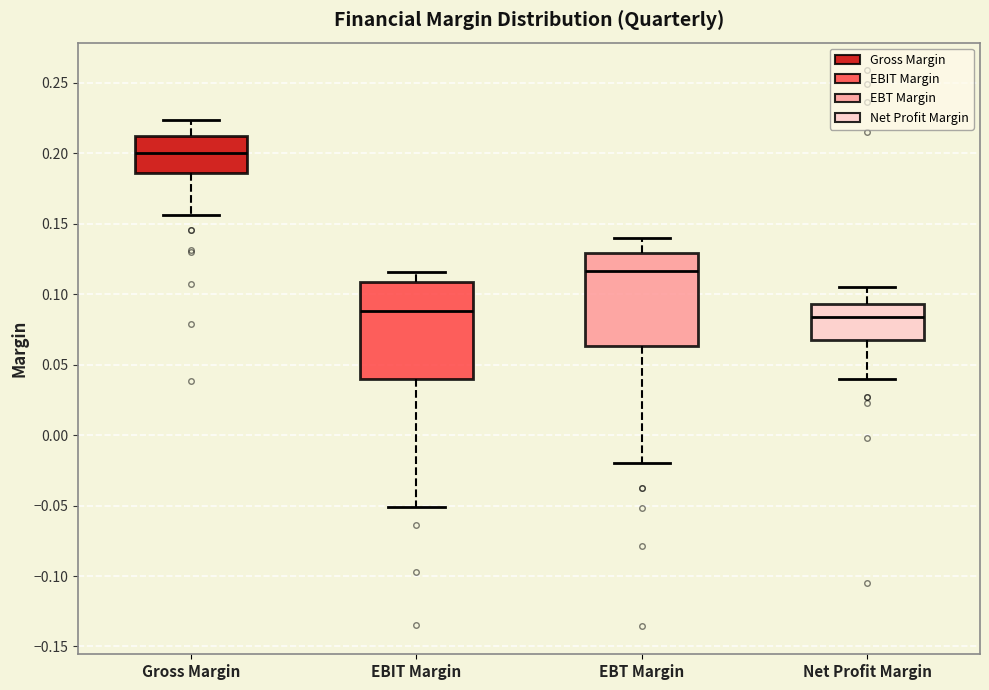

Which box's median line is the highest?

Gross Margin